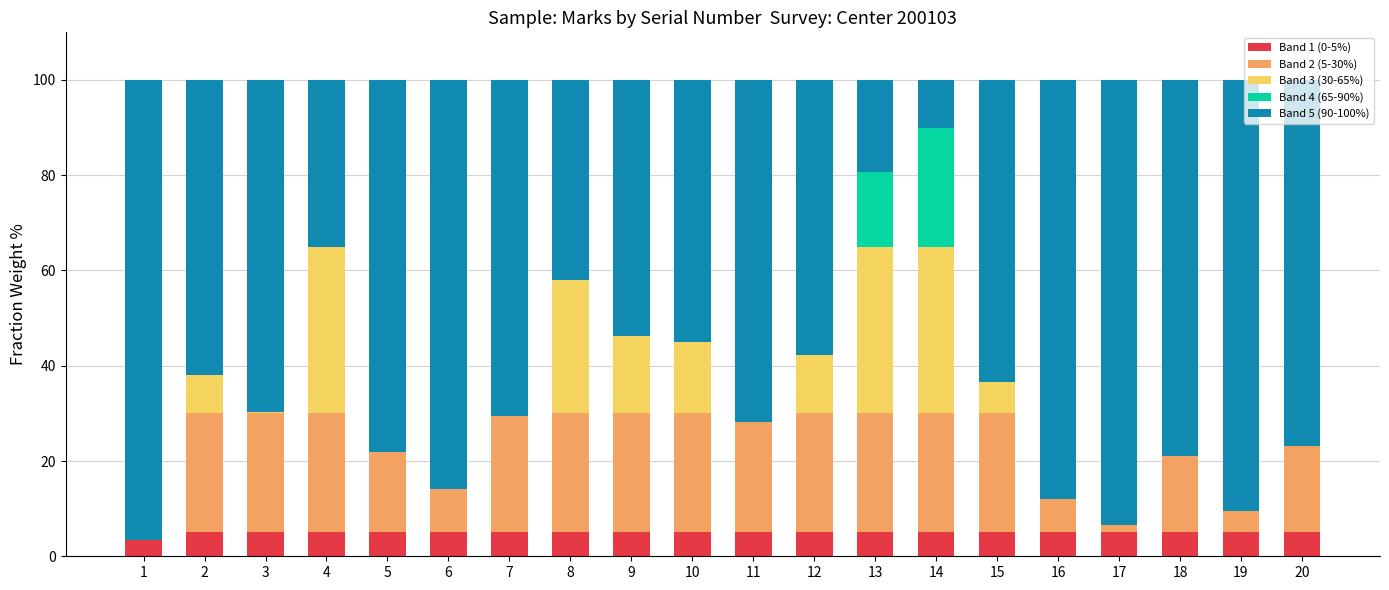

What is the total value across all series at 15?

100.0